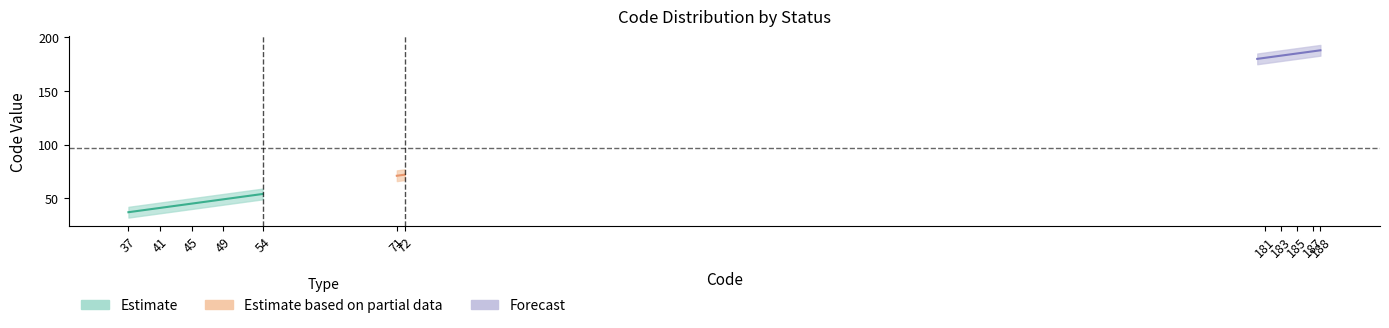

Read the Code_lower value at 37.

32